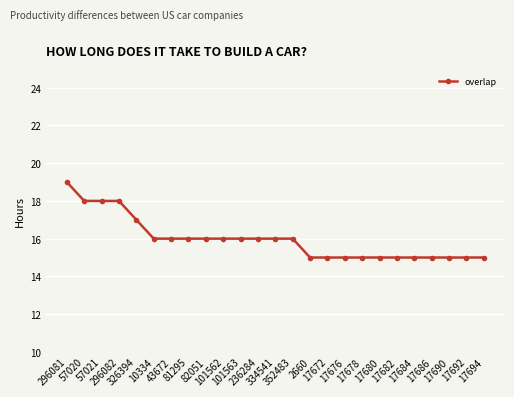

What is the ratio of the value at 17692 to the value at 236284?

0.9